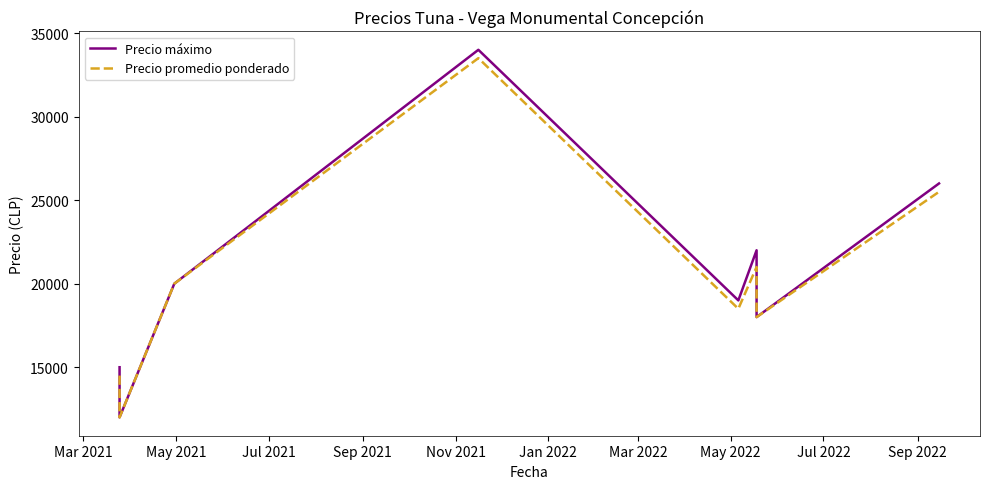

How many lines are shown in the chart?

2